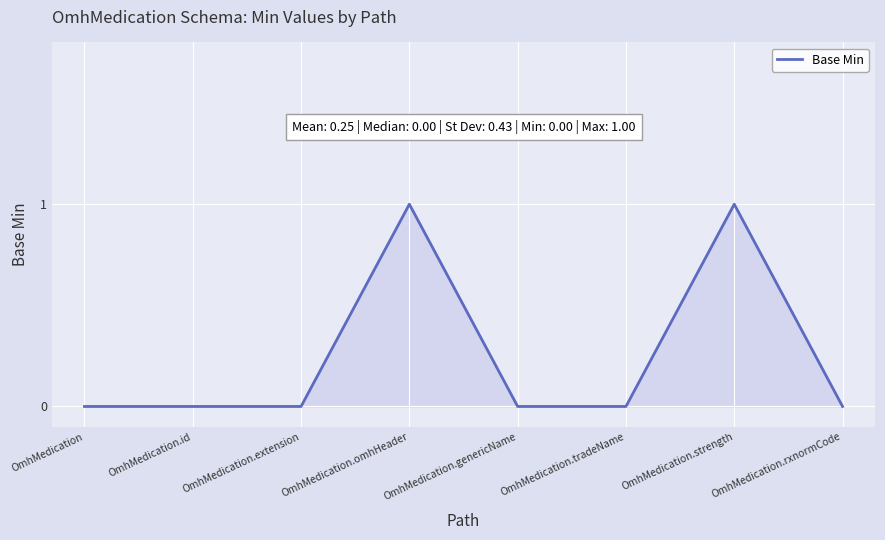

How many categories are shown in the chart?

8